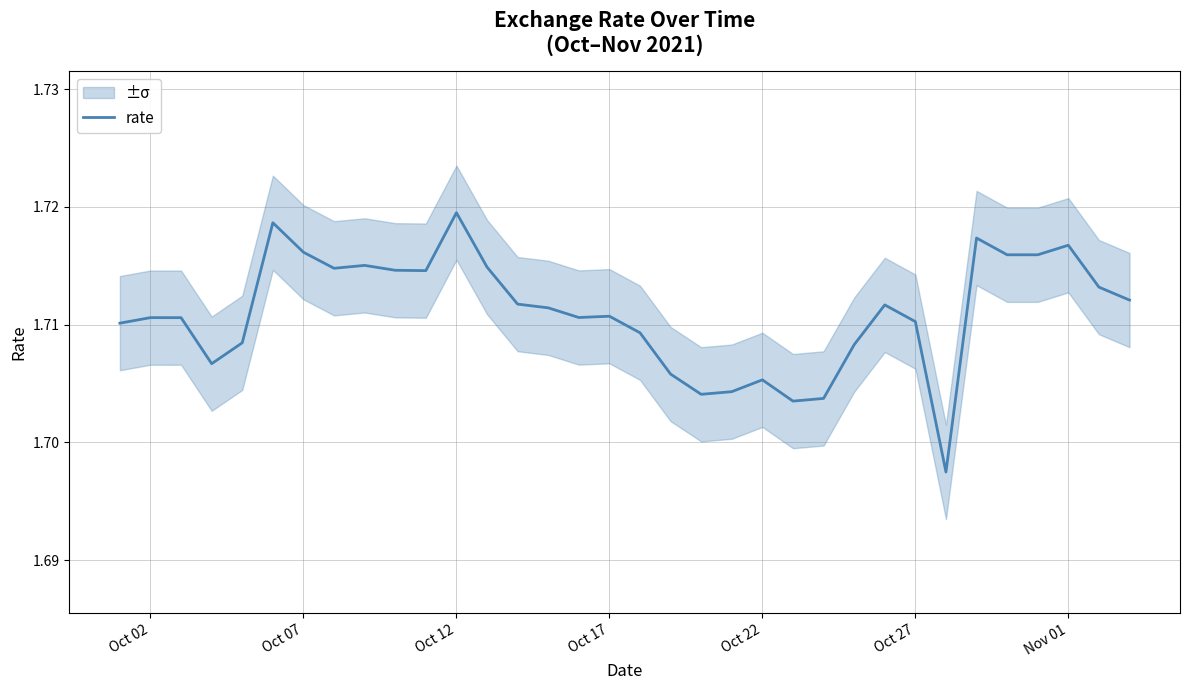

How many interior local valleys (lower than both neighbors) does the data have?

8